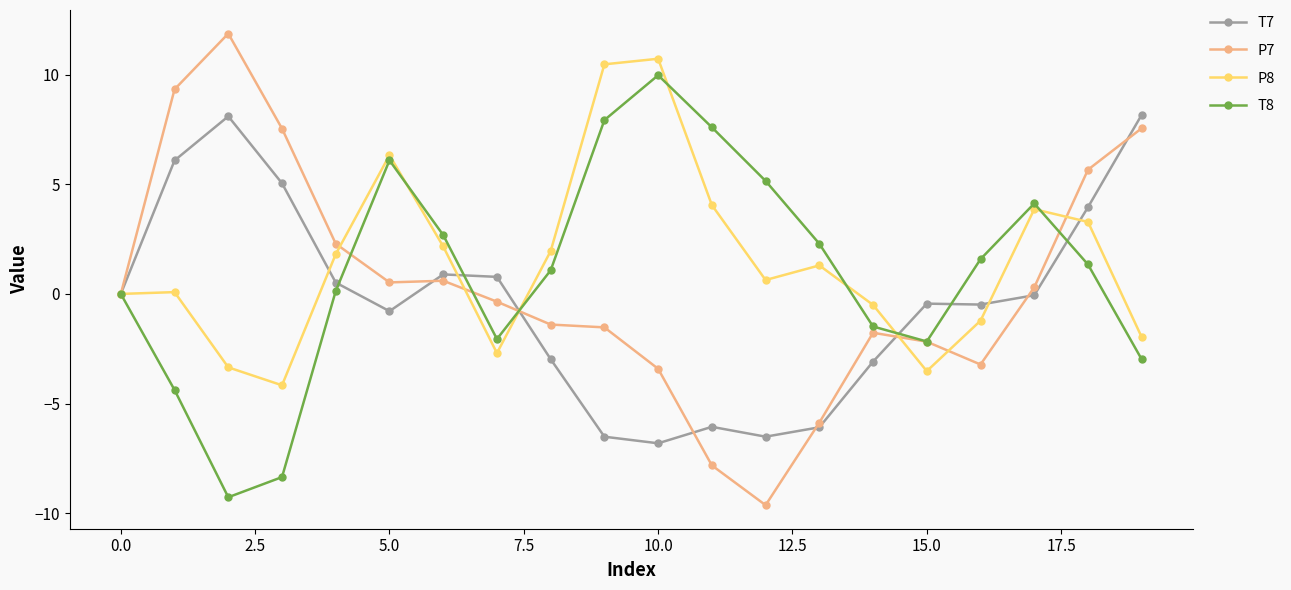

True or false: P8 has more than 1 interior local peaks.

True